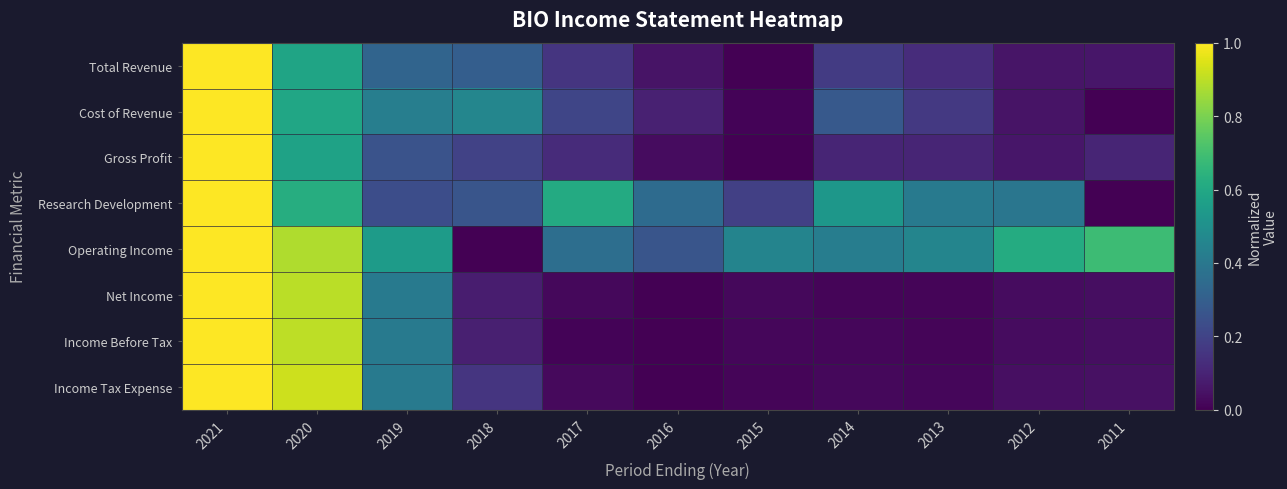

Reading right to left, list all the values displayed in this chart.

Total Revenue: 2011=0.1	2012=0.1	2013=0.1	2014=0.2	2015=0.0	2016=0.1	2017=0.2	2018=0.3	2019=0.3	2020=0.6	2021=1.0
Cost of Revenue: 2011=0.0	2012=0.1	2013=0.2	2014=0.3	2015=0.0	2016=0.1	2017=0.2	2018=0.5	2019=0.4	2020=0.6	2021=1.0
Gross Profit: 2011=0.1	2012=0.1	2013=0.1	2014=0.1	2015=0.0	2016=0.0	2017=0.1	2018=0.2	2019=0.3	2020=0.6	2021=1.0
Research Development: 2011=0.0	2012=0.4	2013=0.4	2014=0.5	2015=0.2	2016=0.3	2017=0.6	2018=0.3	2019=0.2	2020=0.6	2021=1.0
Operating Income: 2011=0.7	2012=0.6	2013=0.5	2014=0.4	2015=0.5	2016=0.3	2017=0.4	2018=0.0	2019=0.5	2020=0.9	2021=1.0
Net Income: 2011=0.0	2012=0.0	2013=0.0	2014=0.0	2015=0.0	2016=0.0	2017=0.0	2018=0.1	2019=0.4	2020=0.9	2021=1.0
Income Before Tax: 2011=0.0	2012=0.0	2013=0.0	2014=0.0	2015=0.0	2016=0.0	2017=0.0	2018=0.1	2019=0.4	2020=0.9	2021=1.0
Income Tax Expense: 2011=0.0	2012=0.0	2013=0.0	2014=0.0	2015=0.0	2016=0.0	2017=0.0	2018=0.2	2019=0.4	2020=0.9	2021=1.0